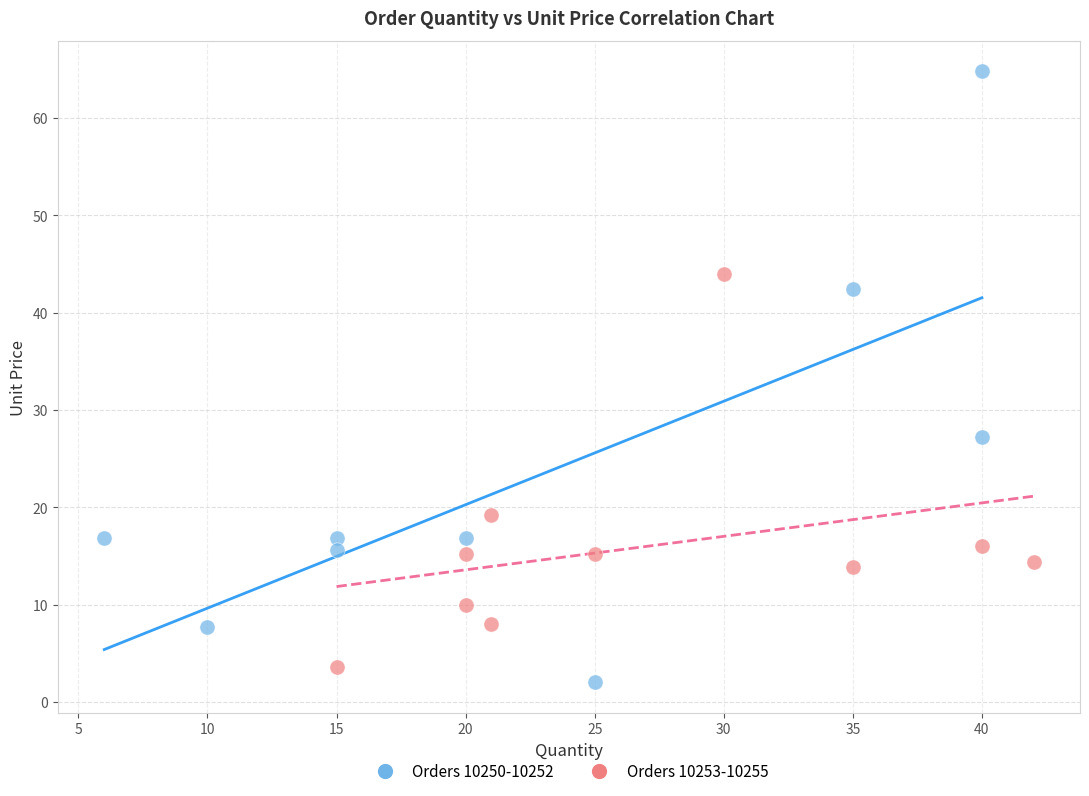

Which series has the widest spread of Y values?

Orders 10250-10252